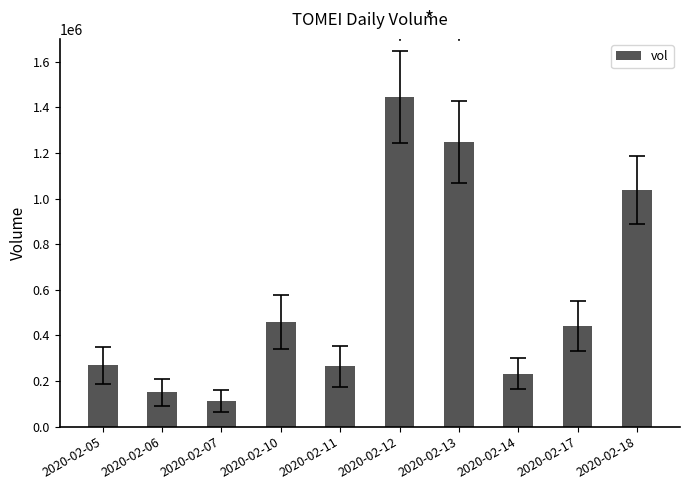

Where is the data nearest to the value 778950?

2020-02-18